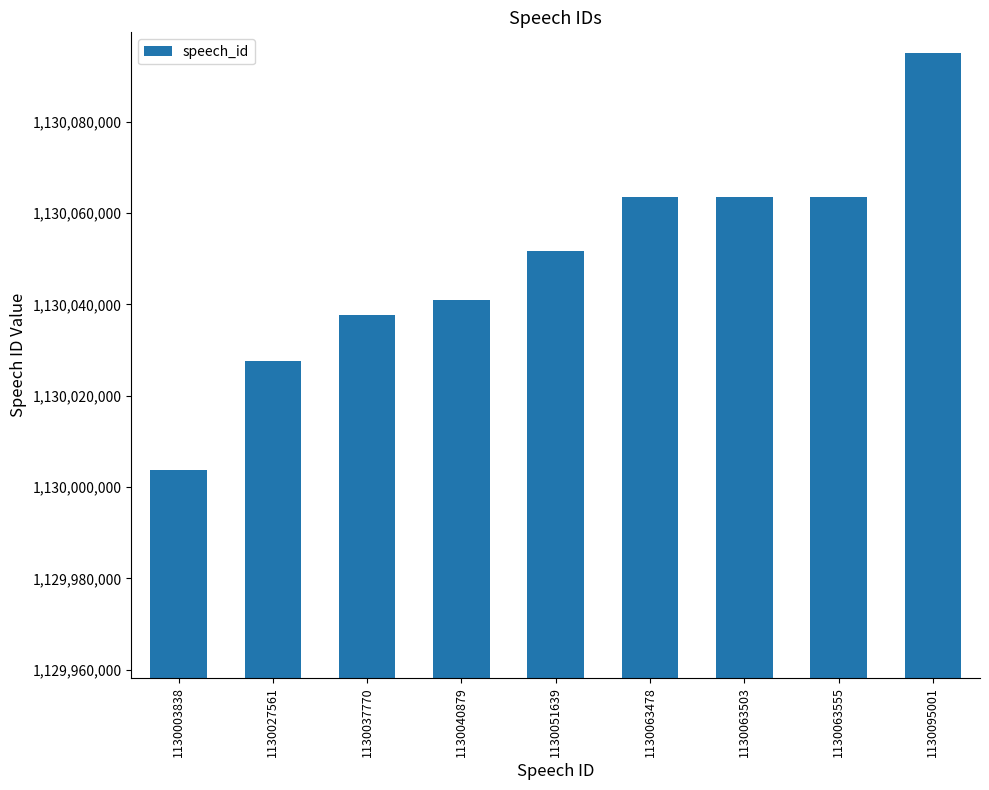

What is the change in value from 1130037770 to 1130063478?

+25708